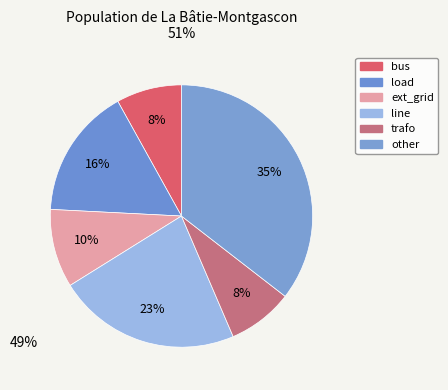

How many segments does this pie chart have?

6